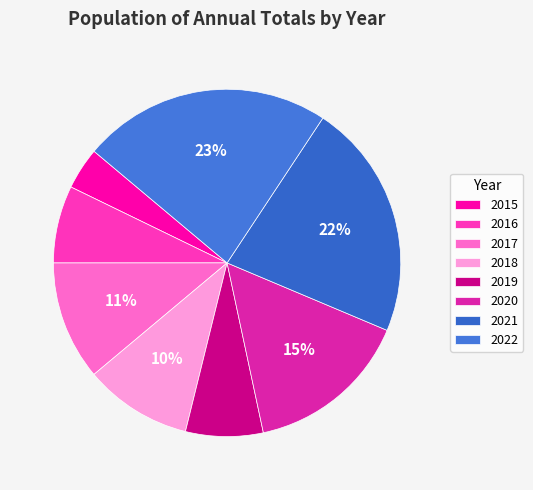

Is it true that 2018 is 10% of the pie?

True